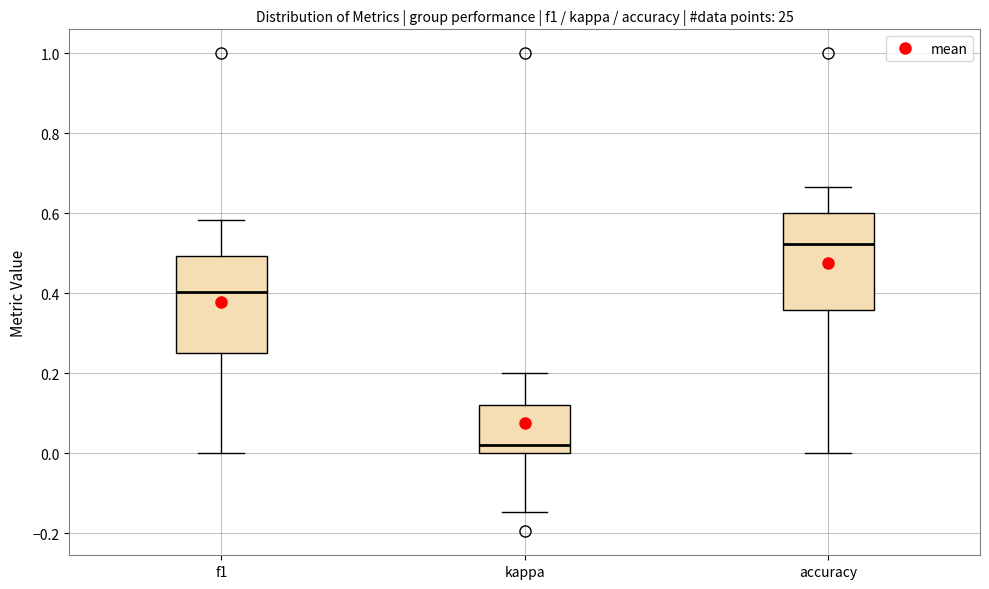

Reading left to right, read every box against the y-axis: the position of its median line, the range the box covers, and the ends of its whiskers. The values are not printed on the chart, so give them approximately, as read against the axis.

f1: median 0.40, box 0.26 to 0.50, whiskers 0.00 to 0.58
kappa: median 0.02, box 0.00 to 0.12, whiskers -0.14 to 0.20
accuracy: median 0.52, box 0.36 to 0.60, whiskers 0.00 to 0.66